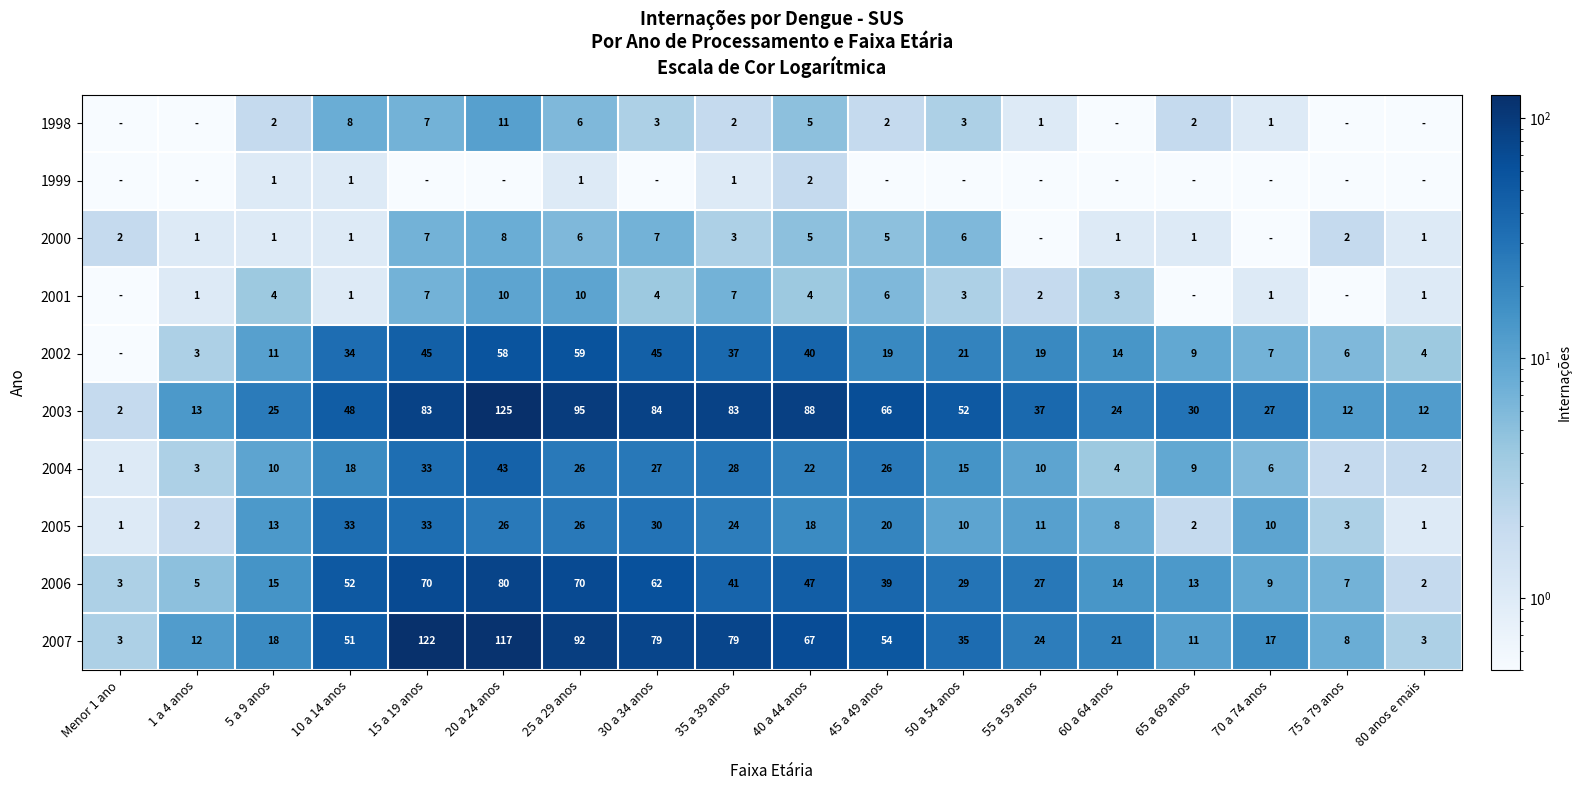

What is the difference between the second highest and minimum values in the 2006 series?

68.0